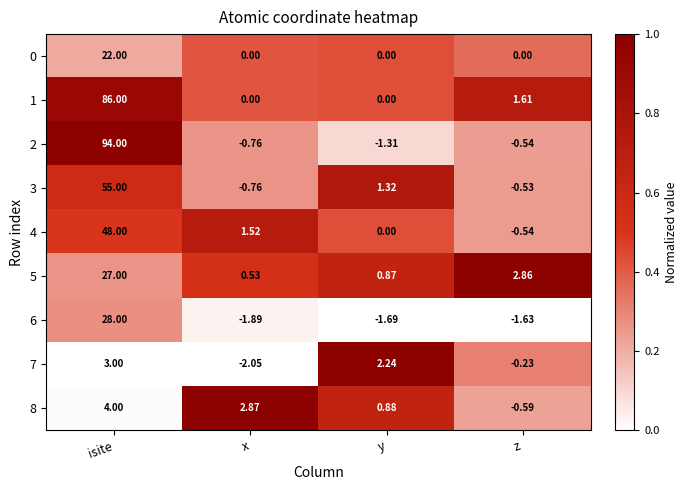

Is the value of 7 at y greater than the value of 3 at isite?

No